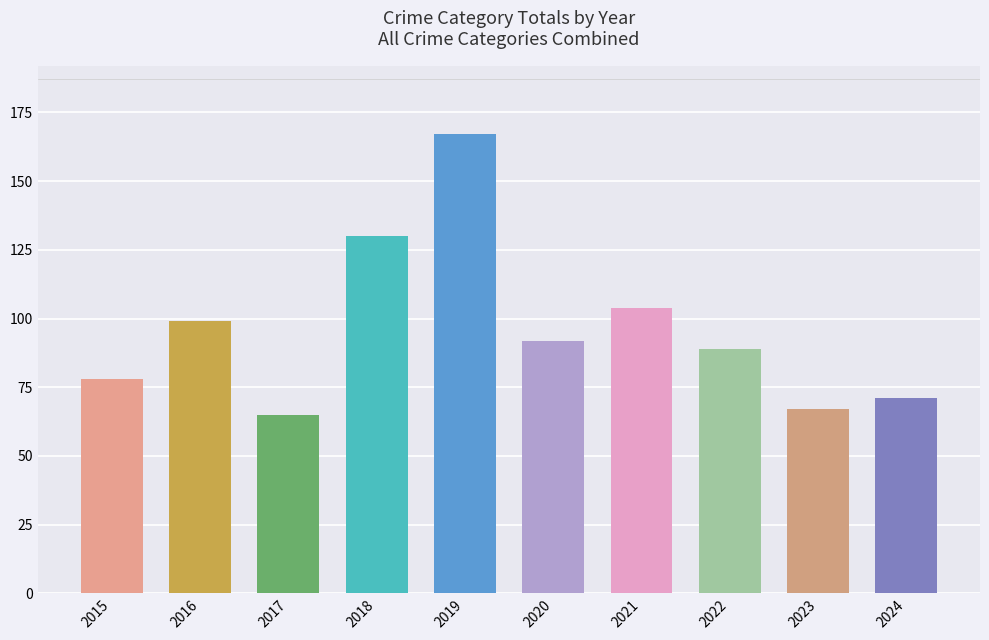

How many values are below 92?

5